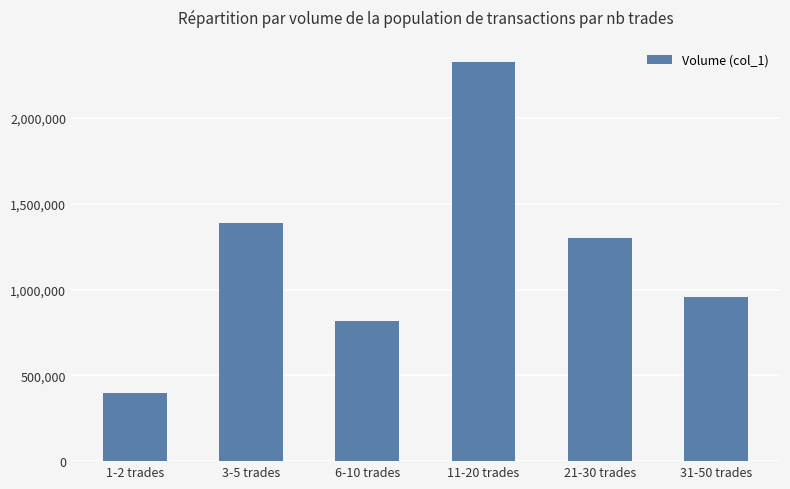

The chart shows a value of 1388000 at 3-5 trades. True or false?

True